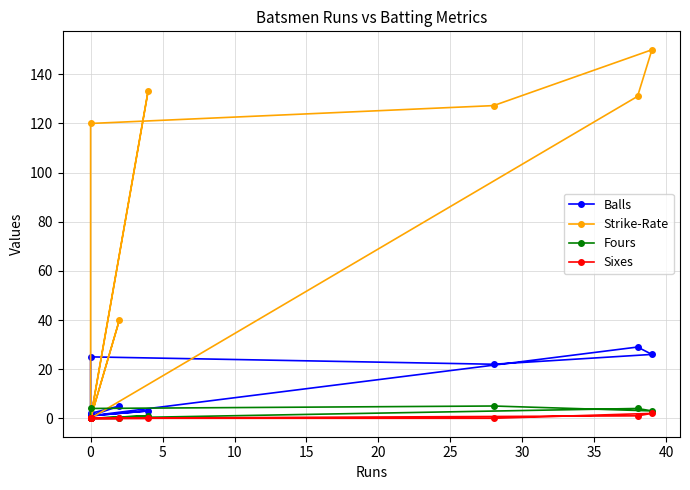

Which has a higher value, 15 or 40?

15